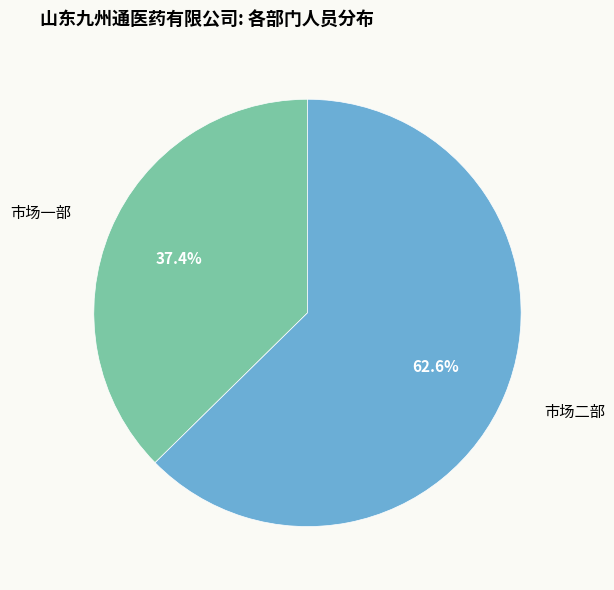

To the nearest percent, what is the average slice percentage?

50%